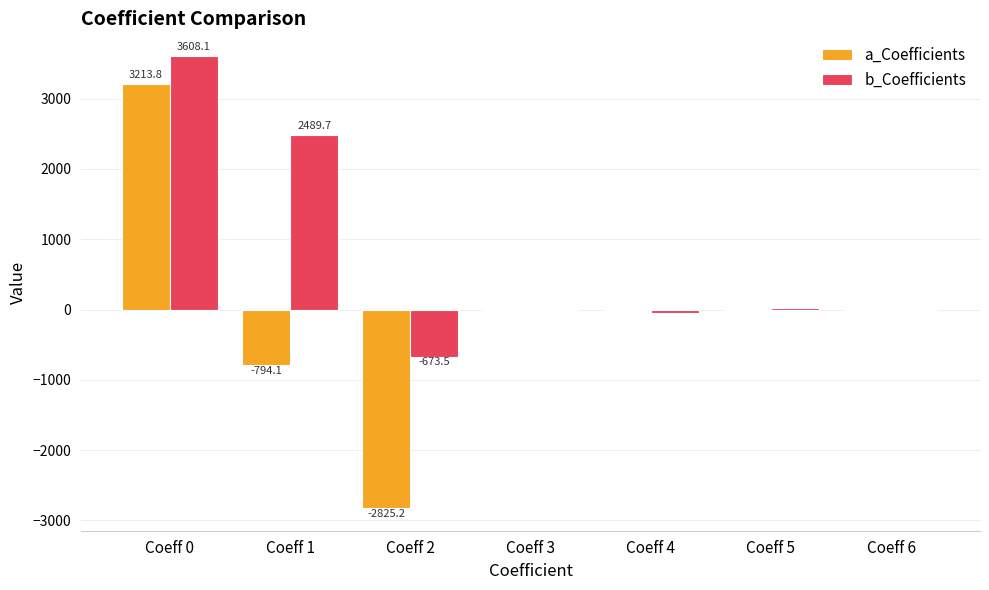

Which series changed the most between Coeff 0 and Coeff 5?

b_Coefficients